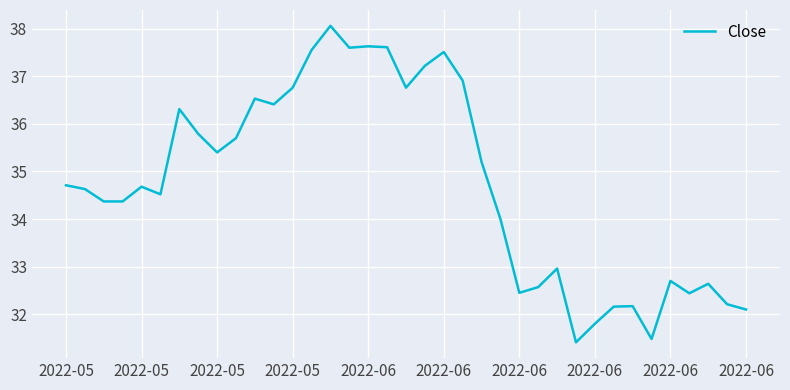

How many lines are shown in the chart?

1